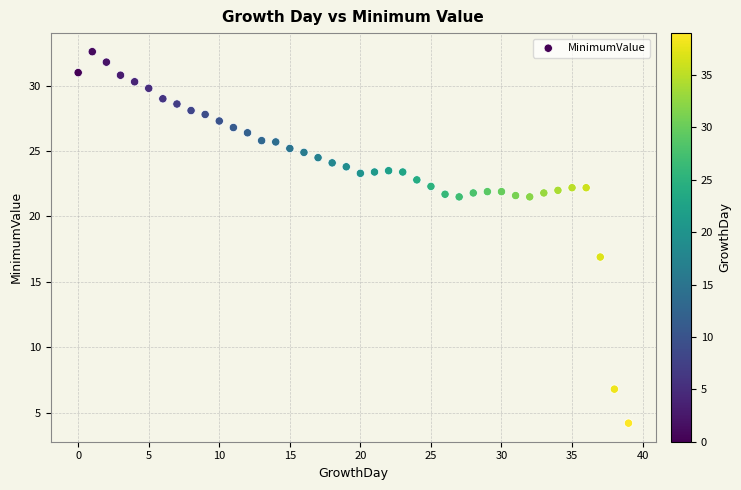

What is the range of Y values (max minus min)?

28.4